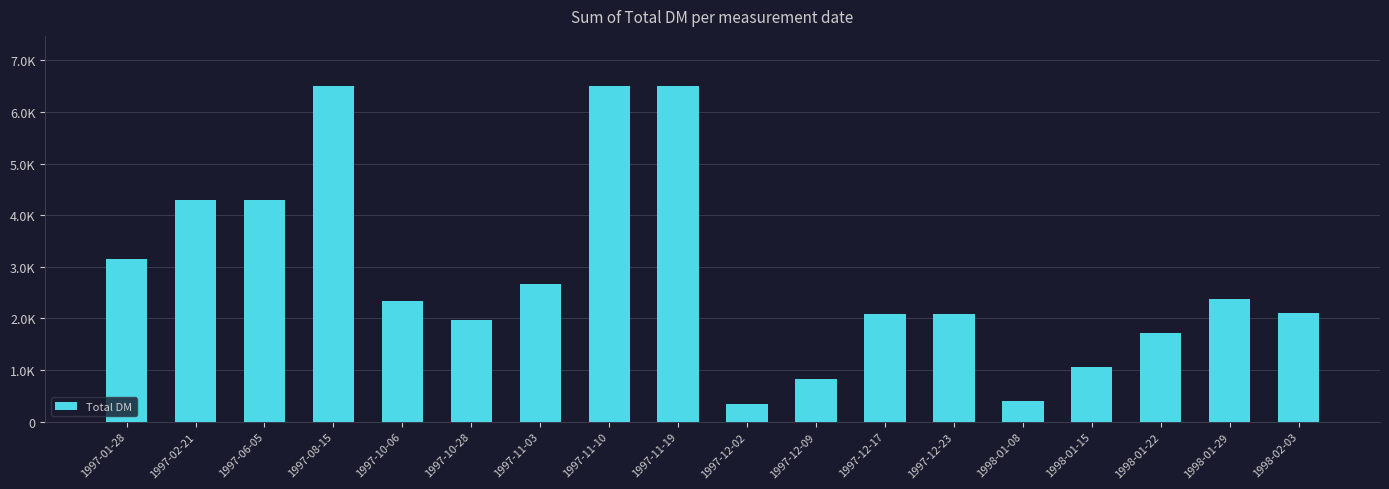

Reading left to right, transcribe all the data shown in this chart.

1997-01-28=3150.0	1997-02-21=4300.0	1997-06-05=4300.0	1997-08-15=6500.0	1997-10-06=2333.0	1997-10-28=1965.0	1997-11-03=2675.0	1997-11-10=6500.0	1997-11-19=6500.0	1997-12-02=346.5	1997-12-09=835.0	1997-12-17=2085.0	1997-12-23=2085.0	1998-01-08=407.0	1998-01-15=1055.0	1998-01-22=1725.0	1998-01-29=2370.0	1998-02-03=2110.0